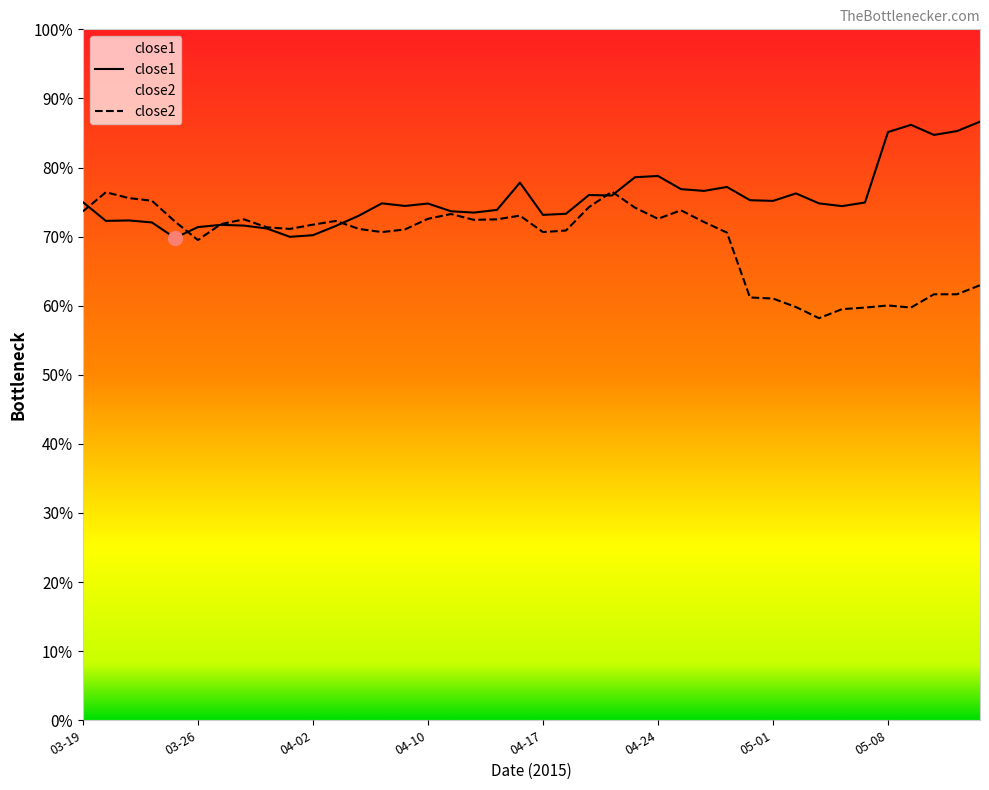

Rank the series at 2015-04-21 from lowest to highest value.

close2, close1